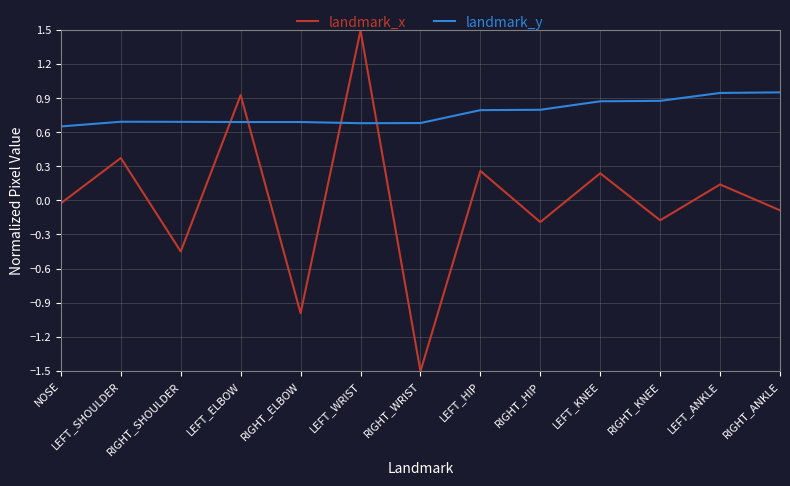

Which category has the highest value in the landmark_x series?

LEFT_WRIST